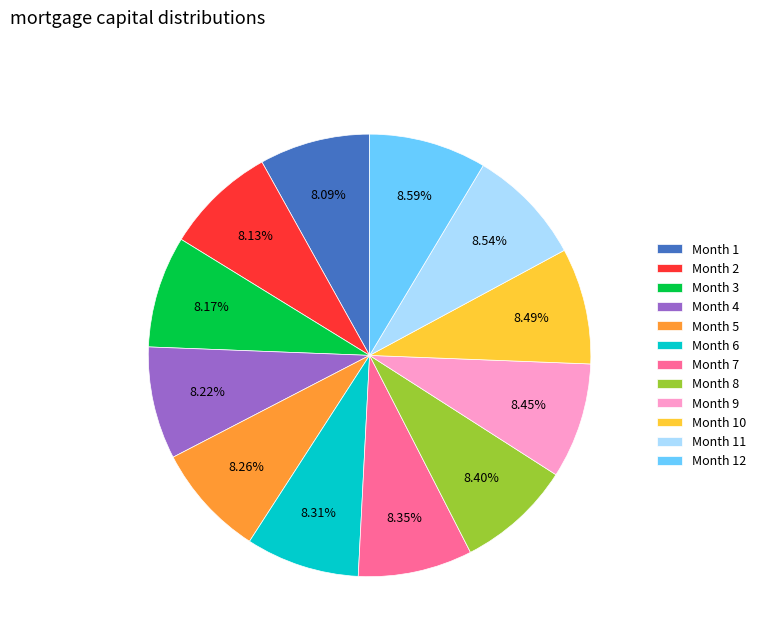

True or false: Month 8 accounts for 8% of the total.

True